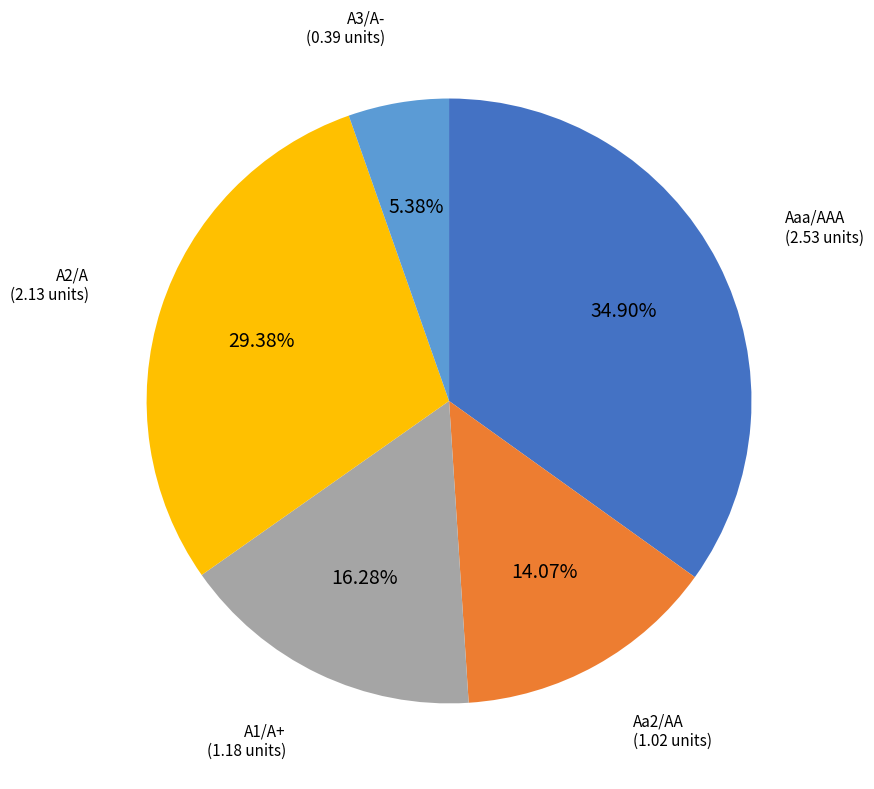

Count the number of slices in the pie.

5